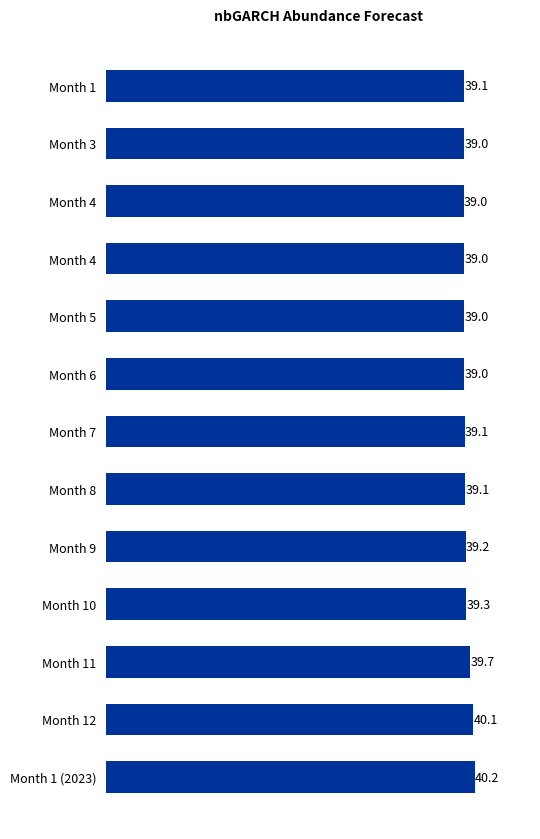

Count the number of data series in this chart.

1